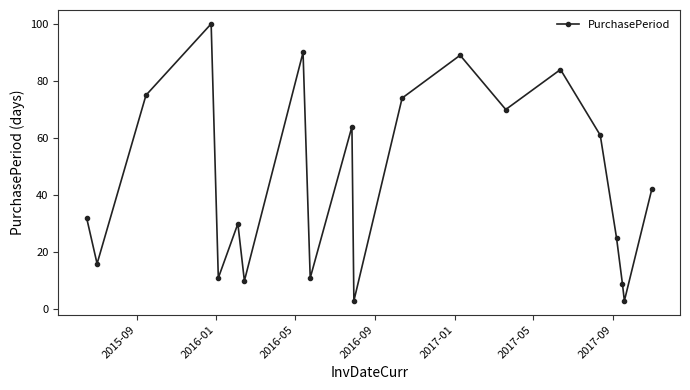

Count the number of categories in the chart.

20